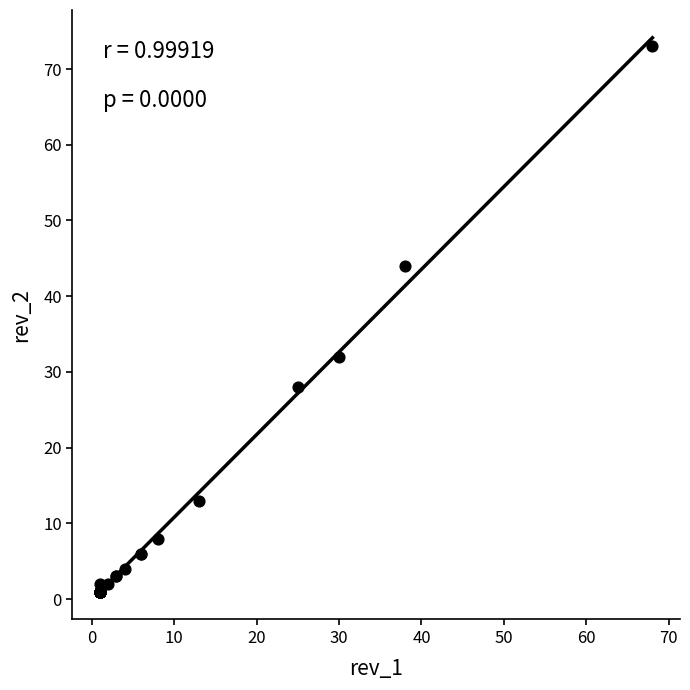

What Y value in the scatter plot is closest to 37?

32